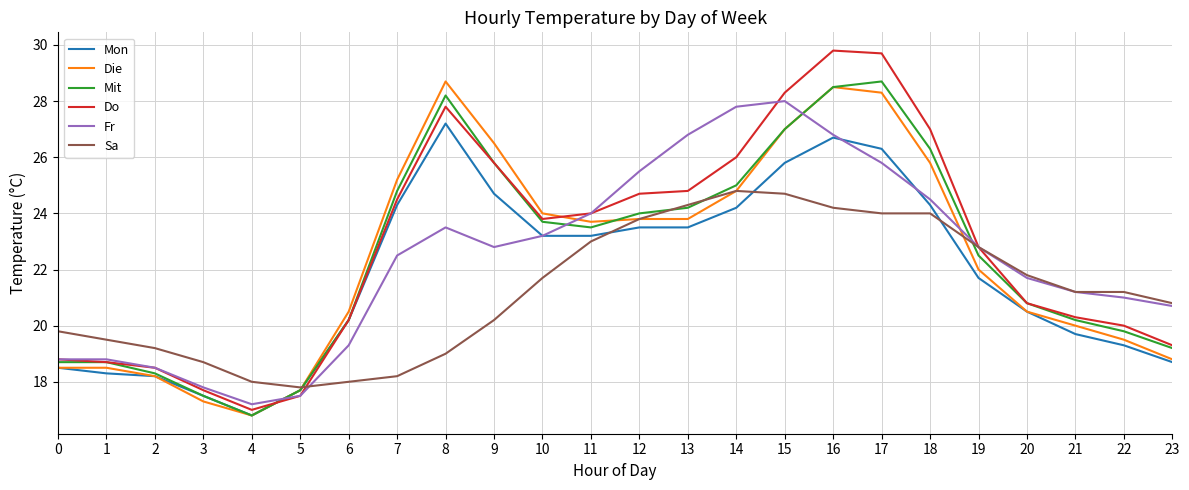

Between 0 and 8, which series saw the biggest shift?

Die